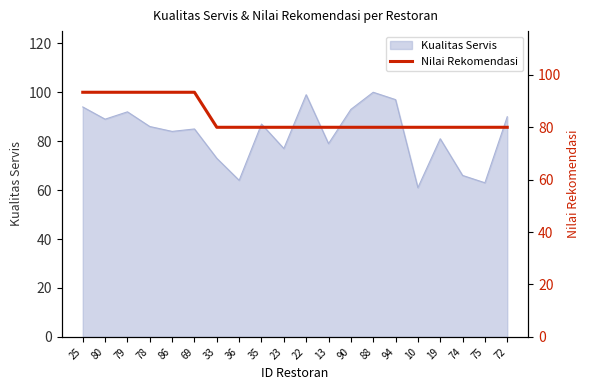

What is the lowest value of the Kualitas Servis series?

61